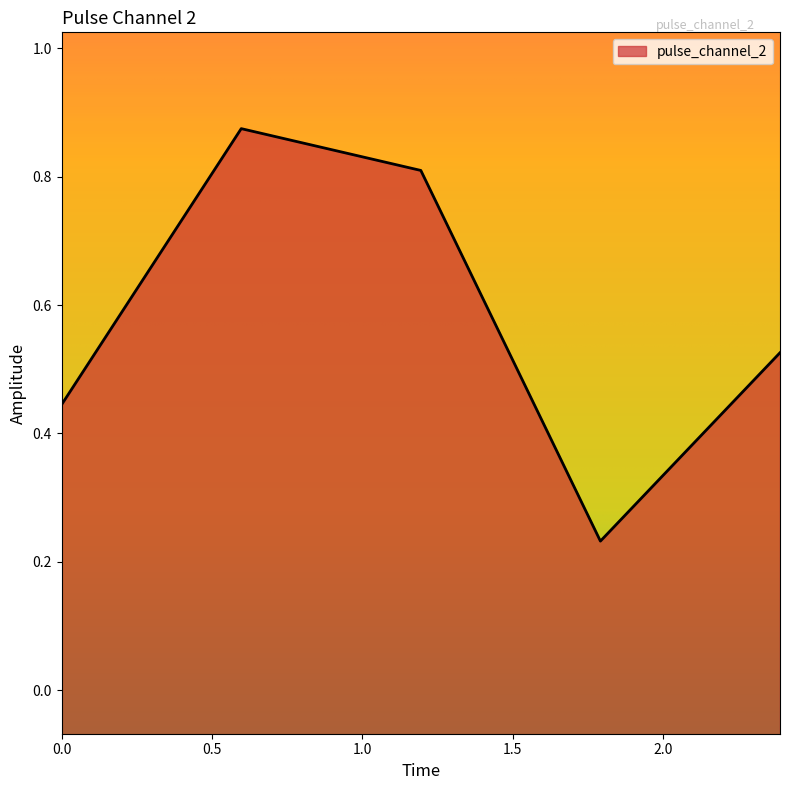

What is the change in value from 0.0 to 2.38820481300354?

+0.1